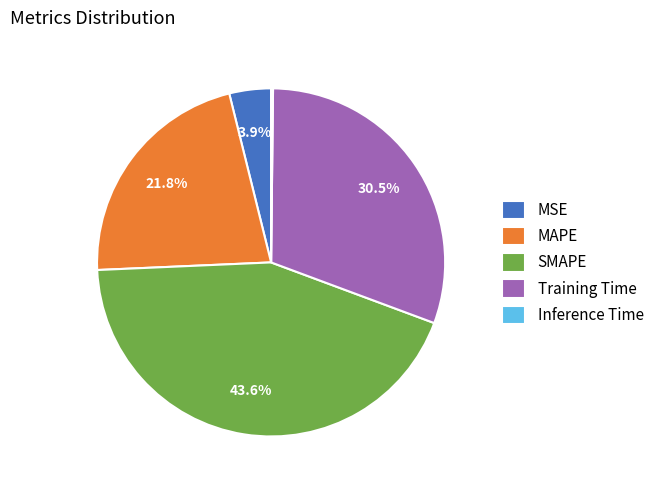

What is the ratio of the value at Training Time to the value at SMAPE?

0.7